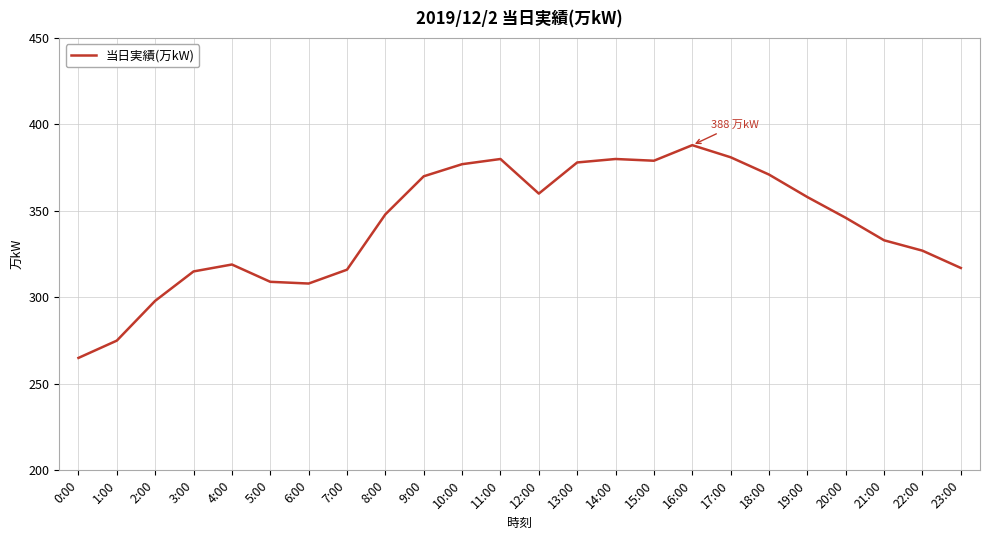

At which category does the chart reach its minimum across all series?

0:00